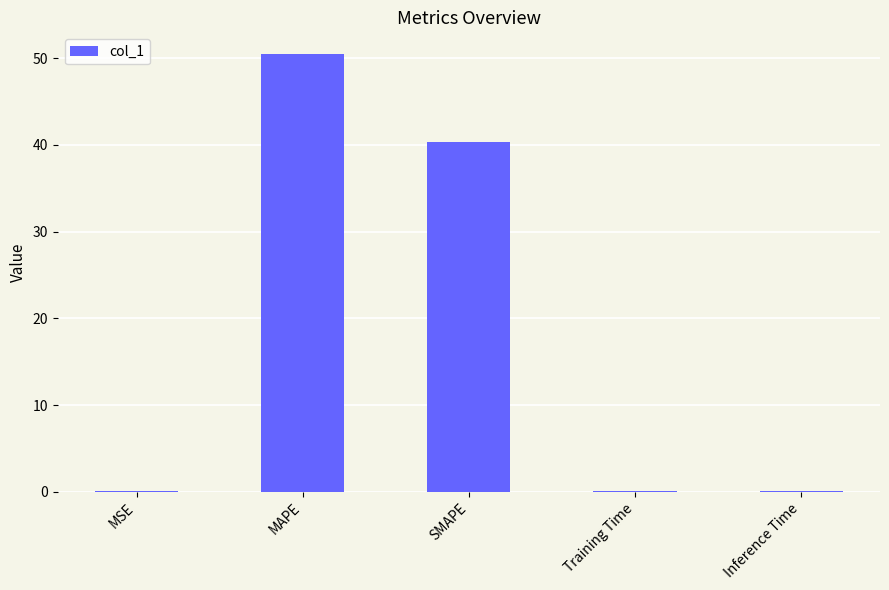

How many data points does each series have?

5